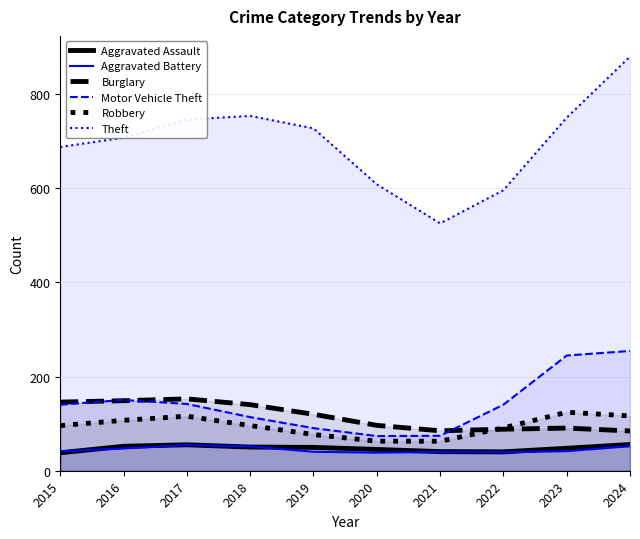

Reading left to right, what are all the values shown in this chart?

Aggravated Assault: 2015=38.2	2016=51.9	2017=55.1	2018=50.3	2019=49.5	2020=45.1	2021=40.6	2022=40.1	2023=47.6	2024=55.7
Aggravated Battery: 2015=41.2	2016=47.3	2017=54.5	2018=51.7	2019=40.2	2020=38.4	2021=39.9	2022=39.3	2023=41.5	2024=52.1
Burglary: 2015=145.7	2016=148.7	2017=152.5	2018=140.2	2019=119.8	2020=96.3	2021=84.7	2022=88.2	2023=90.5	2024=84.5
Motor Vehicle Theft: 2015=140.2	2016=150.2	2017=141.7	2018=113.8	2019=90.4	2020=73.6	2021=74.2	2022=140.2	2023=244.5	2024=254.3
Robbery: 2015=95.8	2016=107.0	2017=115.7	2018=95.8	2019=76.9	2020=62.7	2021=62.6	2022=90.9	2023=124.1	2024=116.4
Theft: 2015=687.2	2016=706.9	2017=745.4	2018=753.1	2019=726.6	2020=607.9	2021=525.0	2022=595.3	2023=749.4	2024=879.0